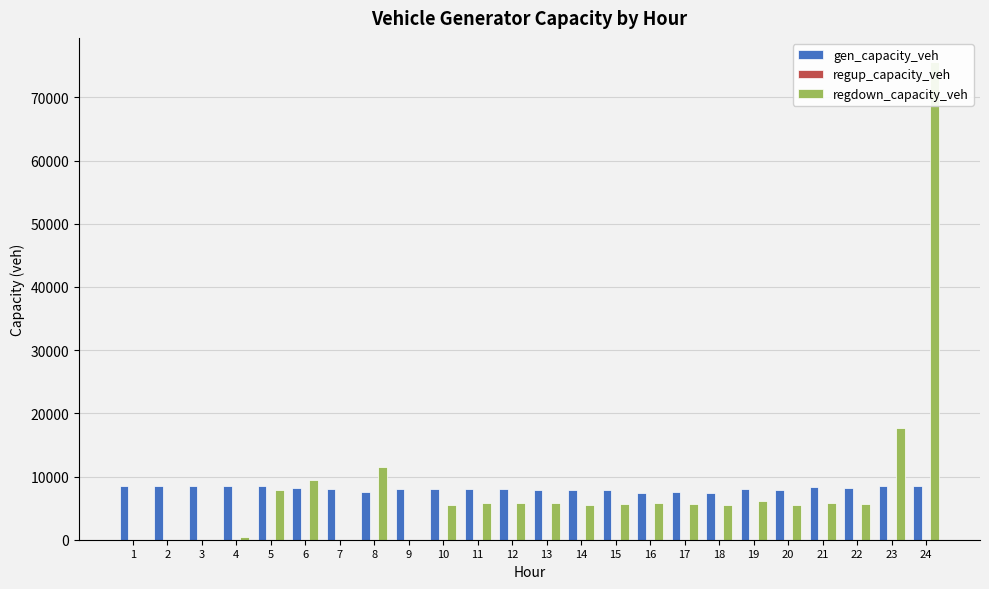

Rank the categories by regdown_capacity_veh value from lowest to highest.

3, 7, 9, 2, 1, 4, 10, 14, 18, 20, 15, 17, 22, 12, 16, 11, 13, 21, 19, 5, 6, 8, 23, 24